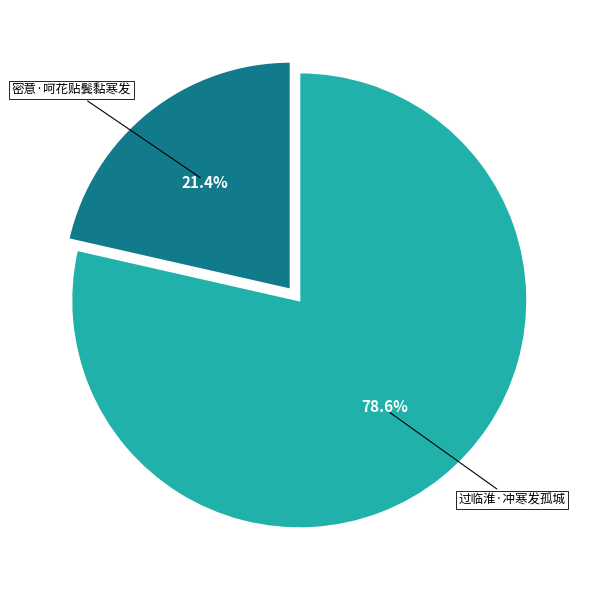

Is there any slice that represents more than half of the pie?

Yes